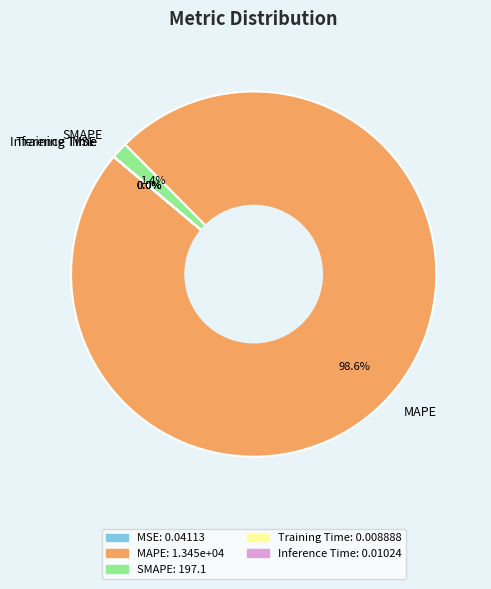

Is there any slice that represents more than half of the pie?

Yes